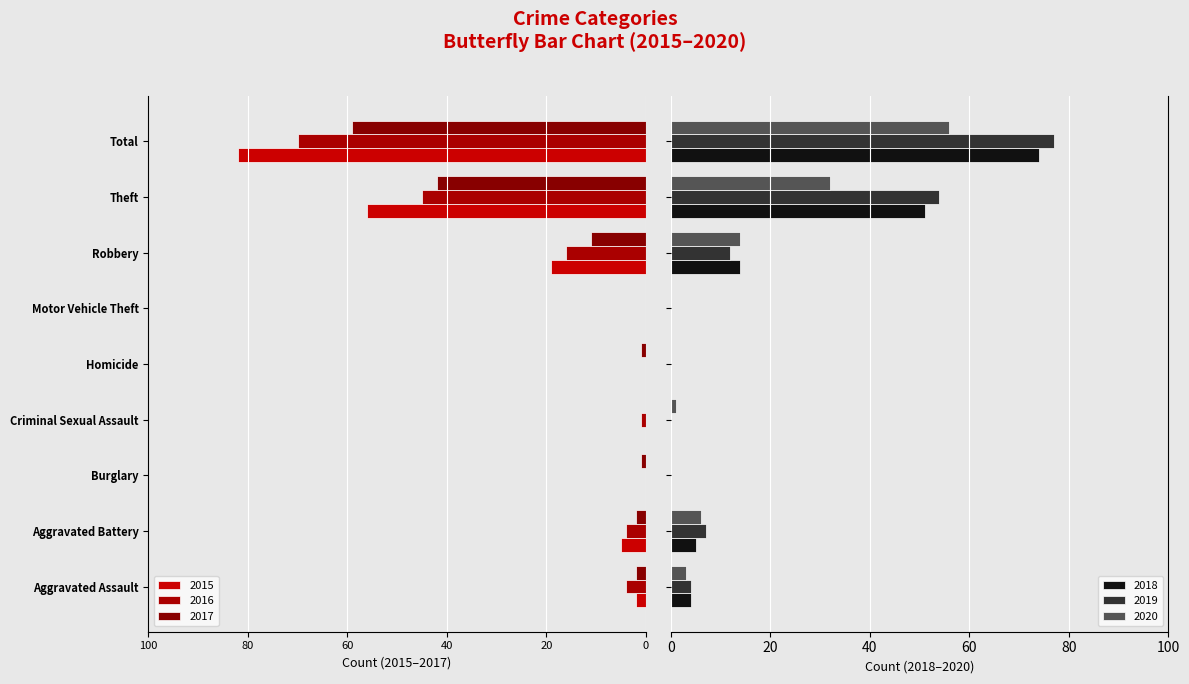

What is the sum of the 2019 values at Burglary and Total?

77